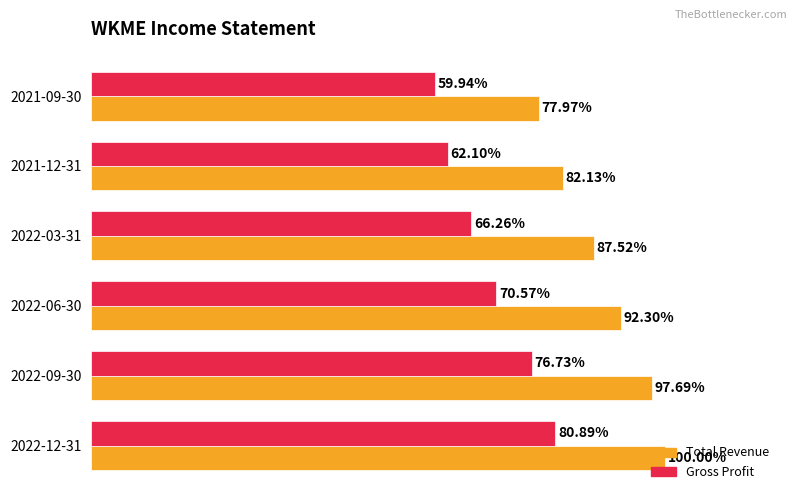

Which series has the largest range (max minus min)?

Total Revenue